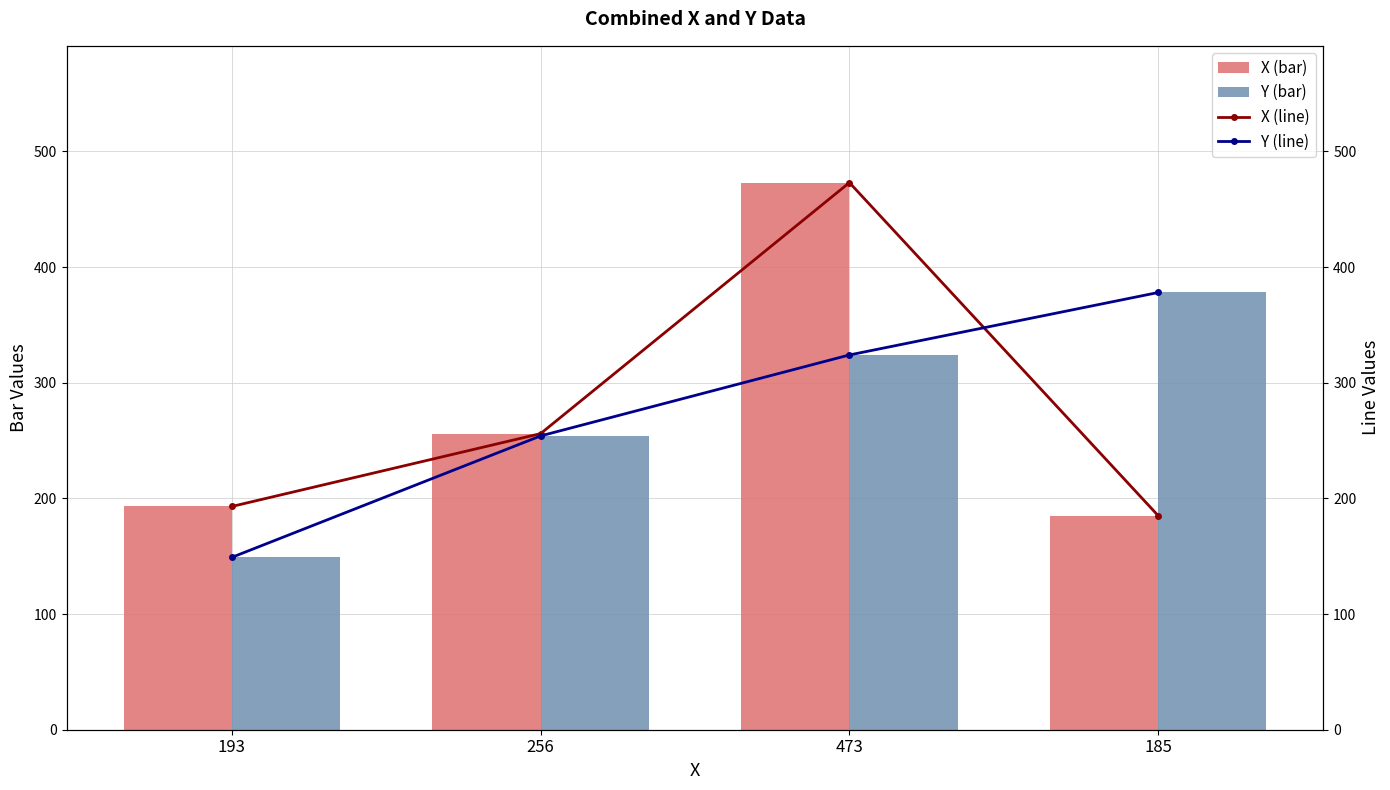

List the series in order of their peak value, highest first.

X (bar), X (line), Y (bar), Y (line)